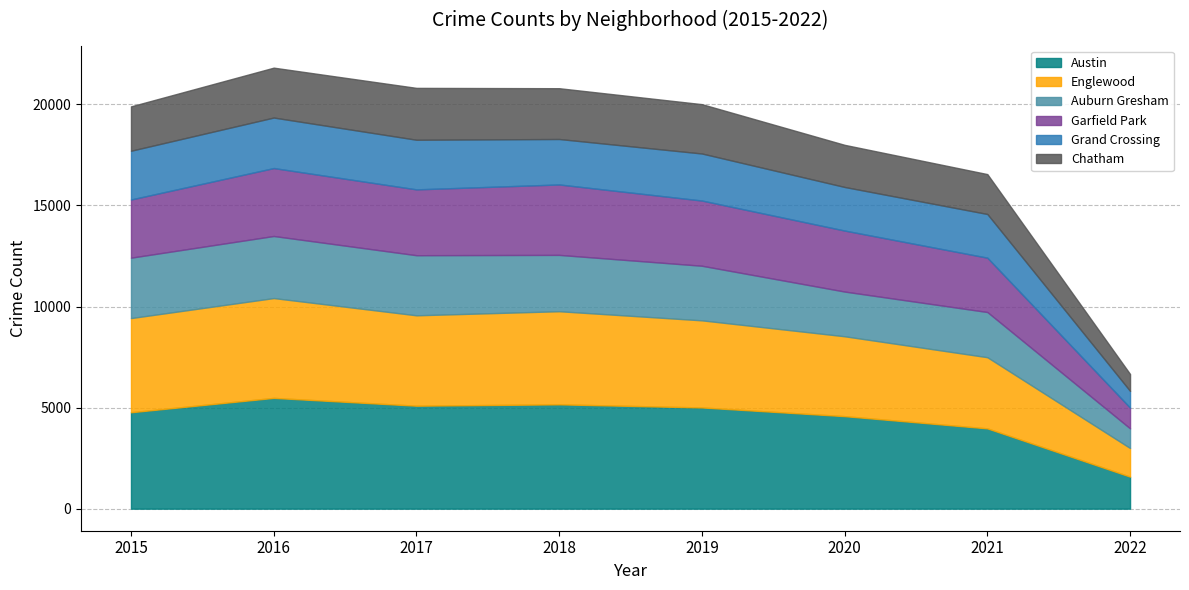

Reading left to right, what are all the values shown in this chart?

Austin: 4771	5481	5095	5162	5008	4578	3973	1585
Englewood: 4659	4939	4472	4607	4310	3952	3521	1416
Auburn Gresham: 2988	3071	2973	2787	2701	2212	2236	972
Garfield Park: 2878	3361	3257	3484	3226	3018	2688	1025
Grand Crossing: 2413	2500	2456	2250	2328	2157	2162	829
Chatham: 2195	2468	2566	2513	2441	2084	1973	837